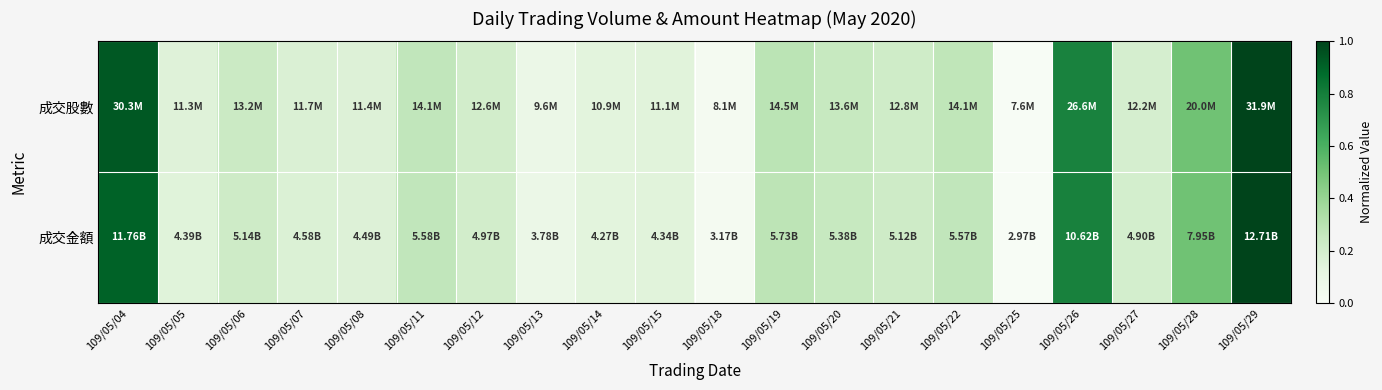

Between 109/05/08 and 109/05/11, which series saw the biggest shift?

成交金額